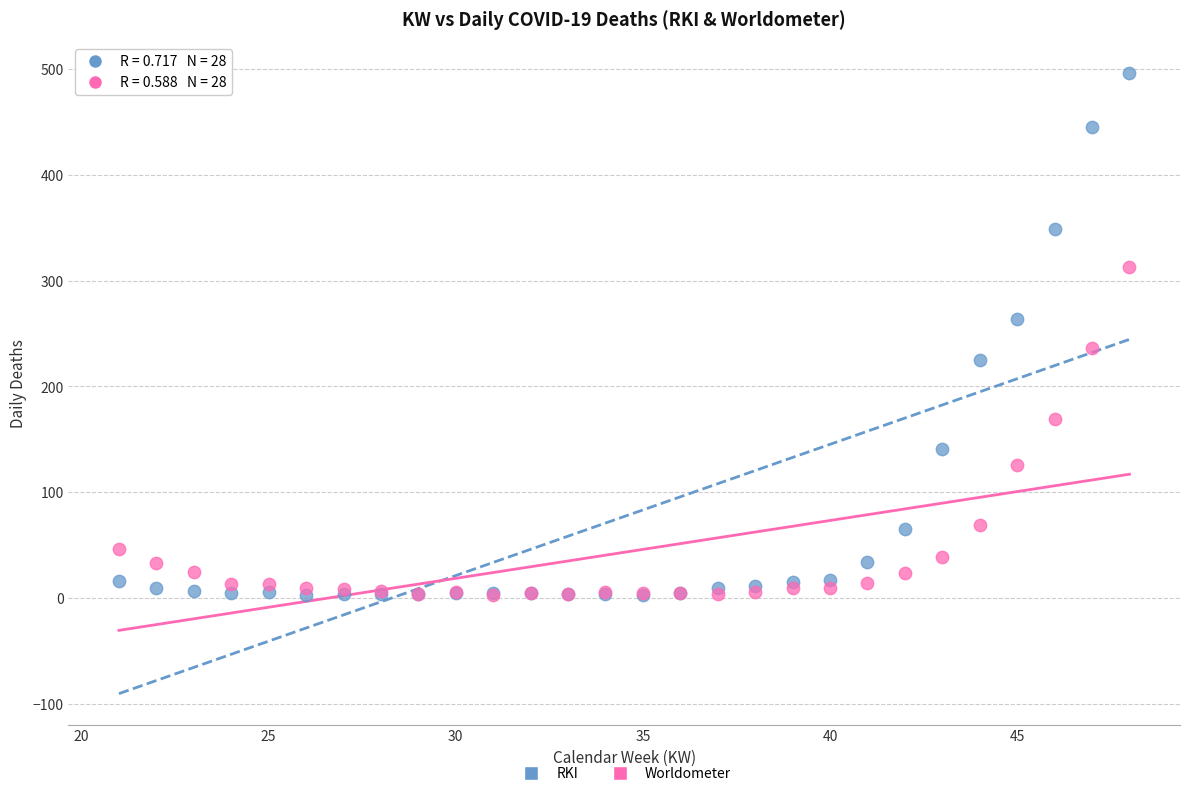

Which series has the widest spread of Y values?

RKI